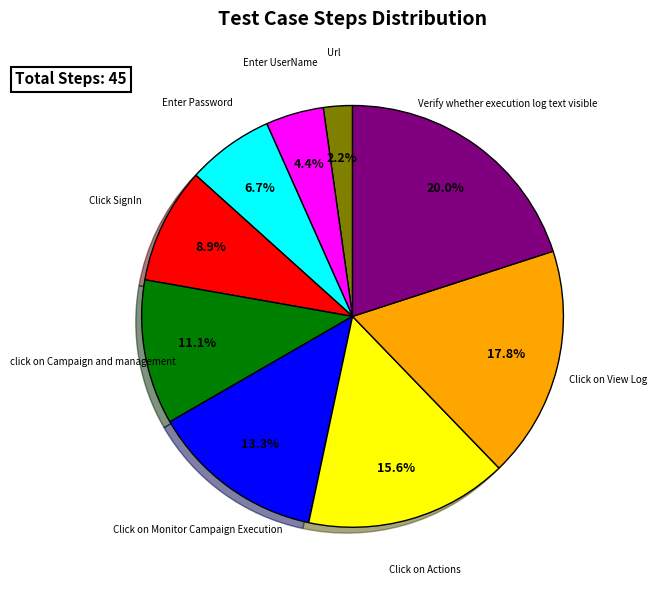

Does any single category account for the majority?

No